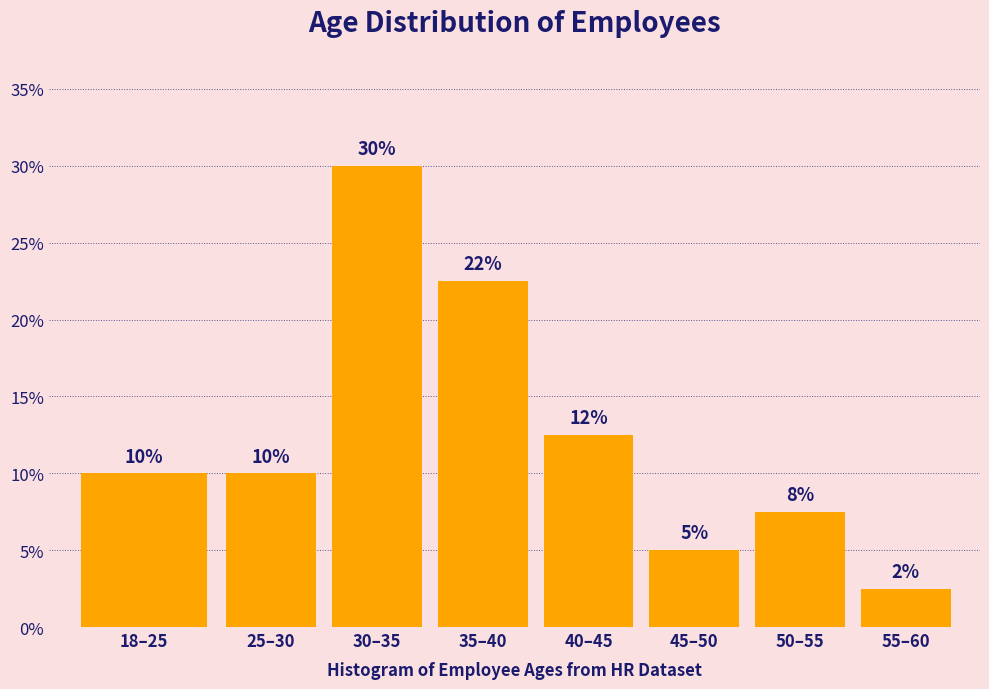

What is the approximate value at 30–35?

30.0